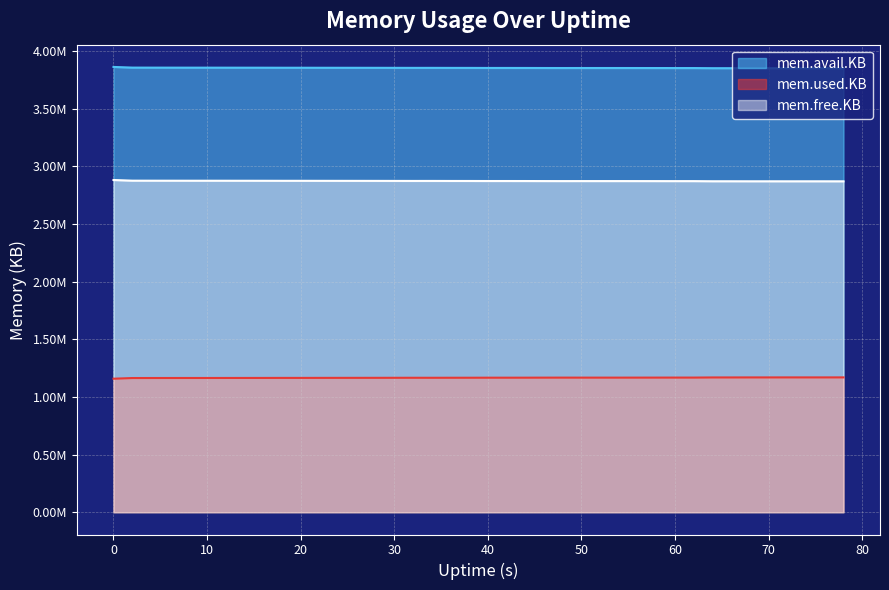

What are all the series names shown in the legend?

mem.avail.KB, mem.used.KB, mem.free.KB